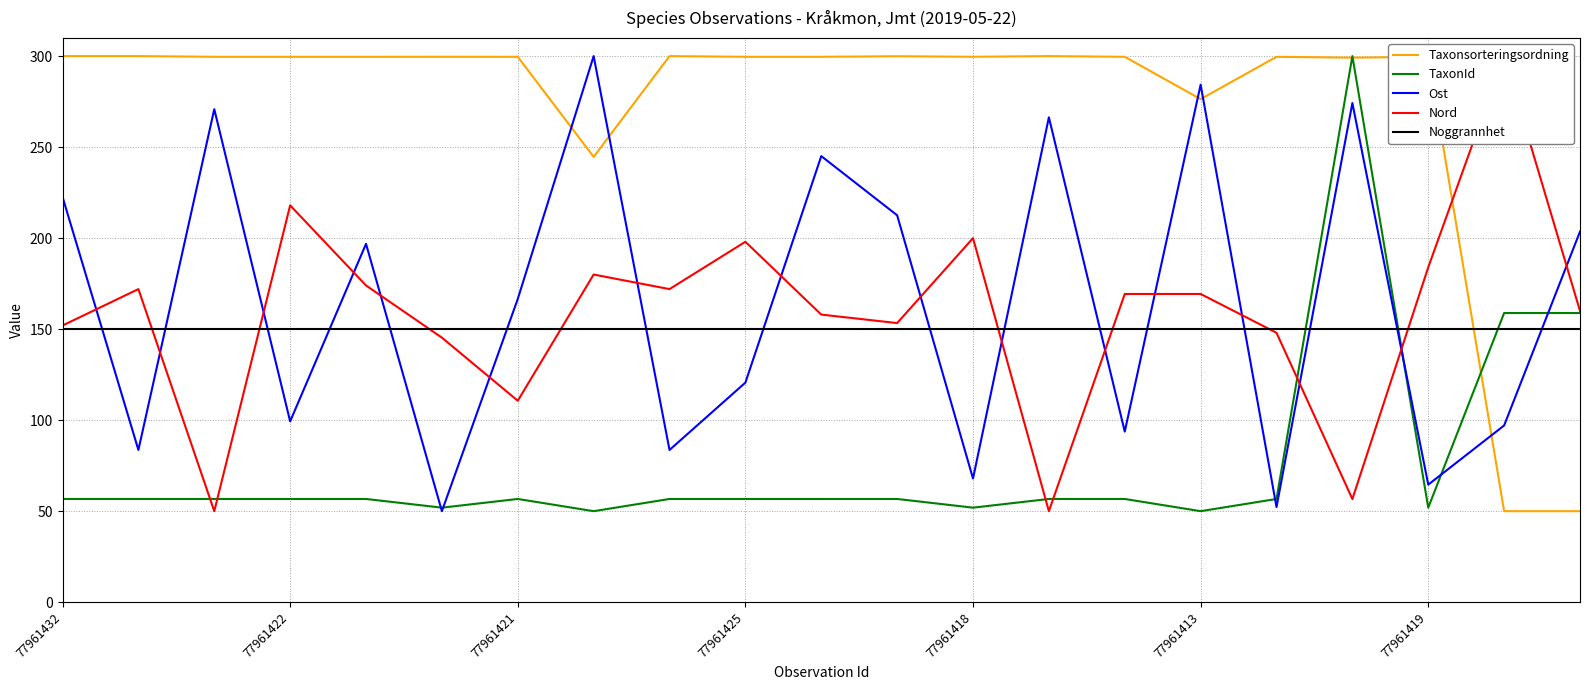

How many data points in Taxonsorteringsordning are above 299?

17